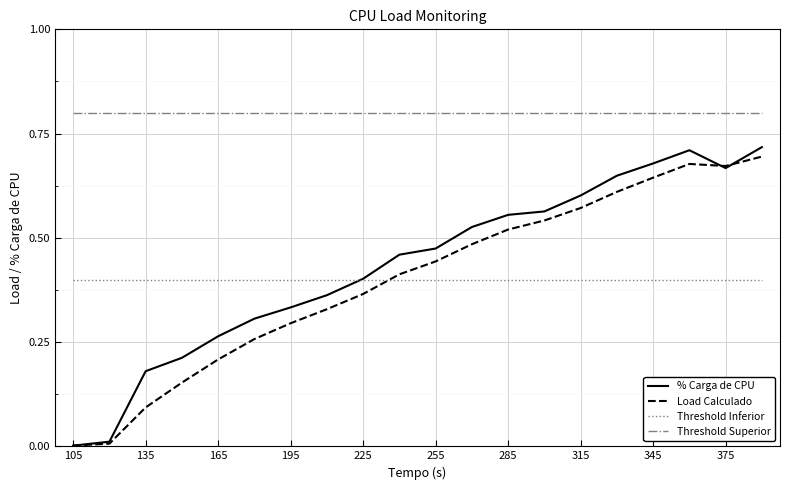

True or false: Load Calculado and Threshold Superior intersect in this chart.

False